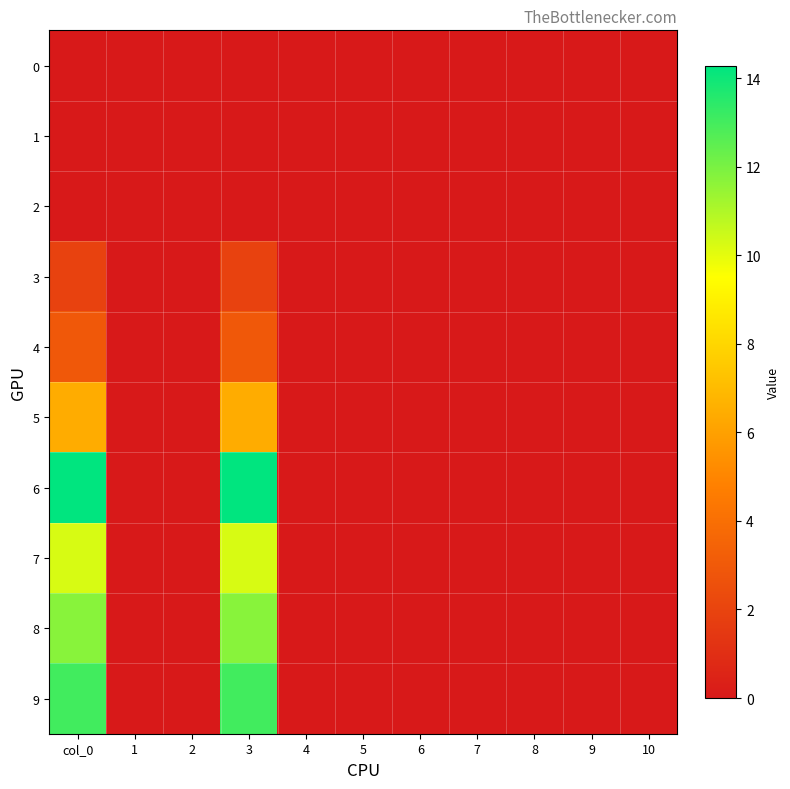

At which category does the chart reach its peak across all series?

col_0